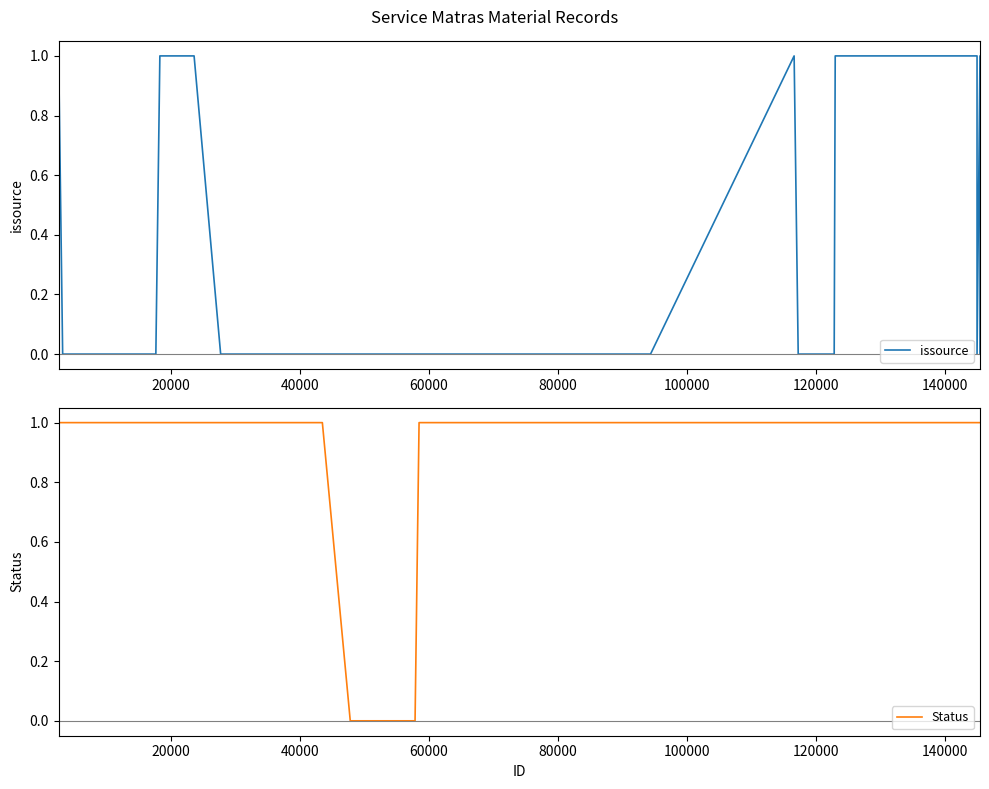

What is the sum of all Status values?

22